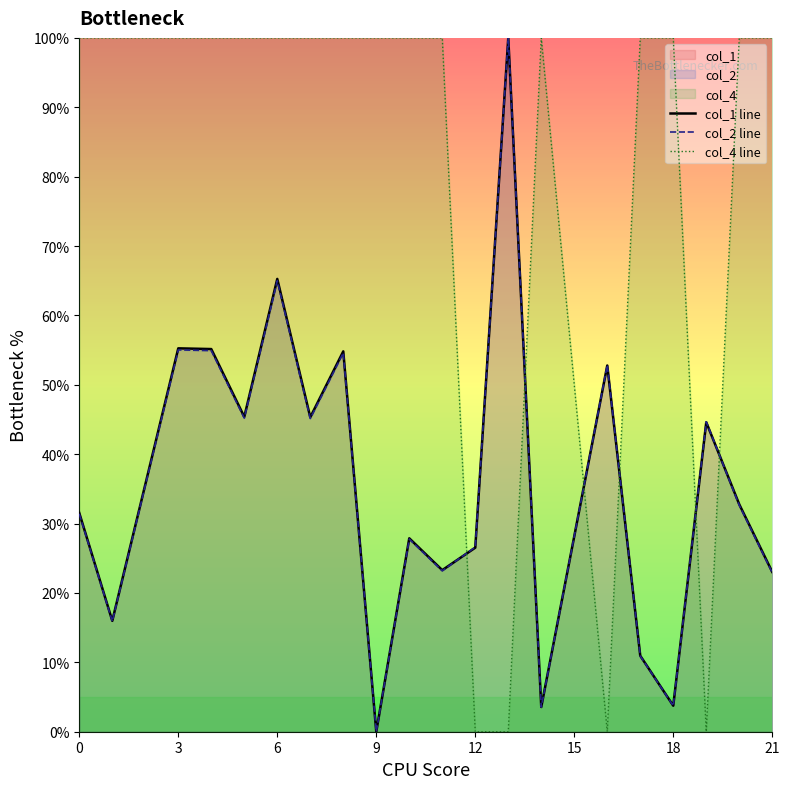

Is it true that col_2 line equals 0.0 at 9?

True